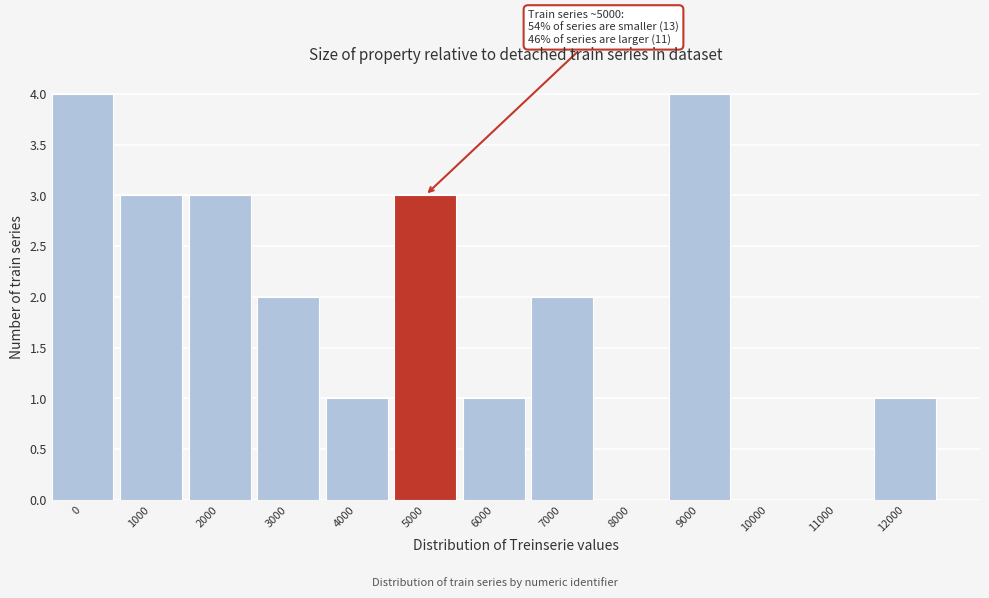

Reading left to right, list all the values displayed in this chart.

0=4	1000=3	2000=3	3000=2	4000=1	5000=3	6000=1	7000=2	8000=0	9000=4	10000=0	11000=0	12000=1